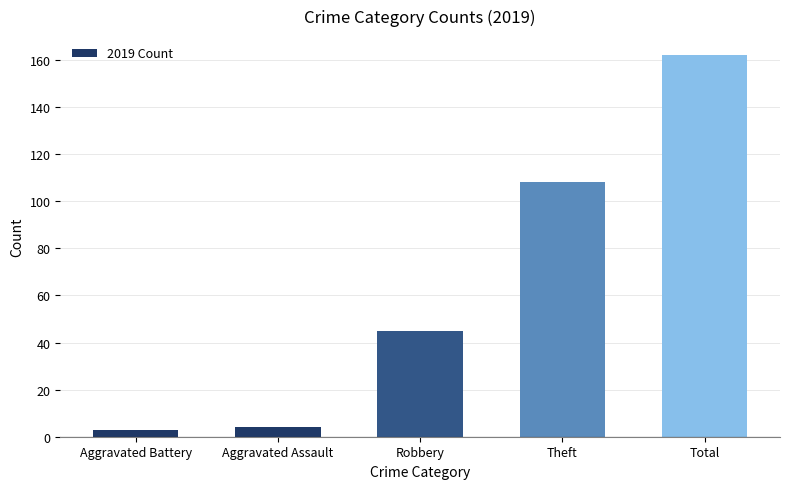

What is the greatest value displayed?

162